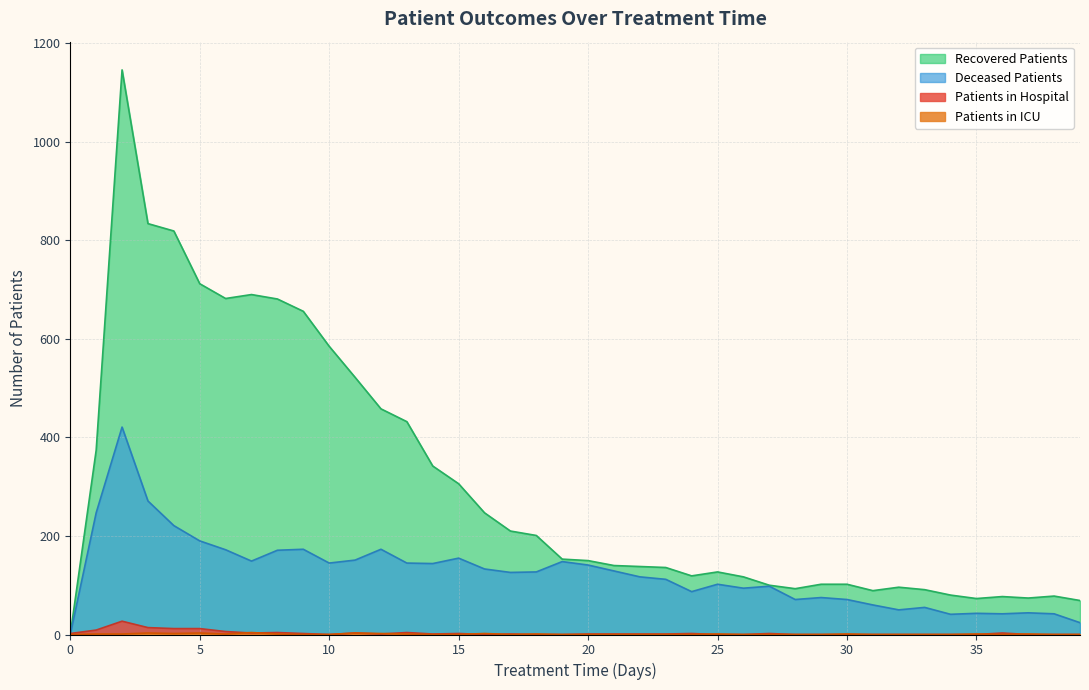

How many categories are shown in the chart?

40